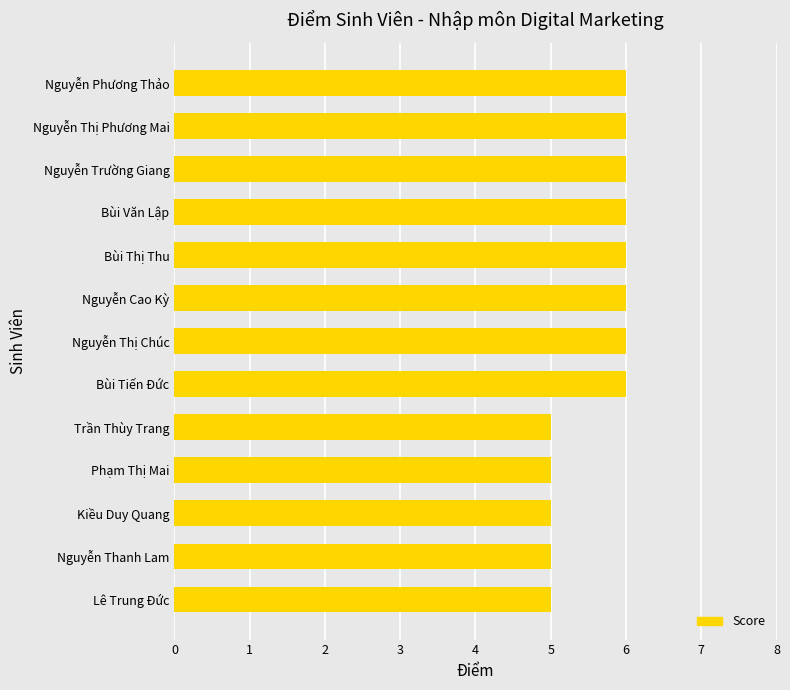

Reading bottom to top, extract all data points from this chart.

Lê Trung Đức=5	Nguyễn Thanh Lam=5	Kiều Duy Quang=5	Phạm Thị Mai=5	Trần Thùy Trang=5	Bùi Tiến Đức=6	Nguyễn Thị Chúc=6	Nguyễn Cao Kỳ=6	Bùi Thị Thu=6	Bùi Văn Lập=6	Nguyễn Trường Giang=6	Nguyễn Thị Phương Mai=6	Nguyễn Phương Thảo=6